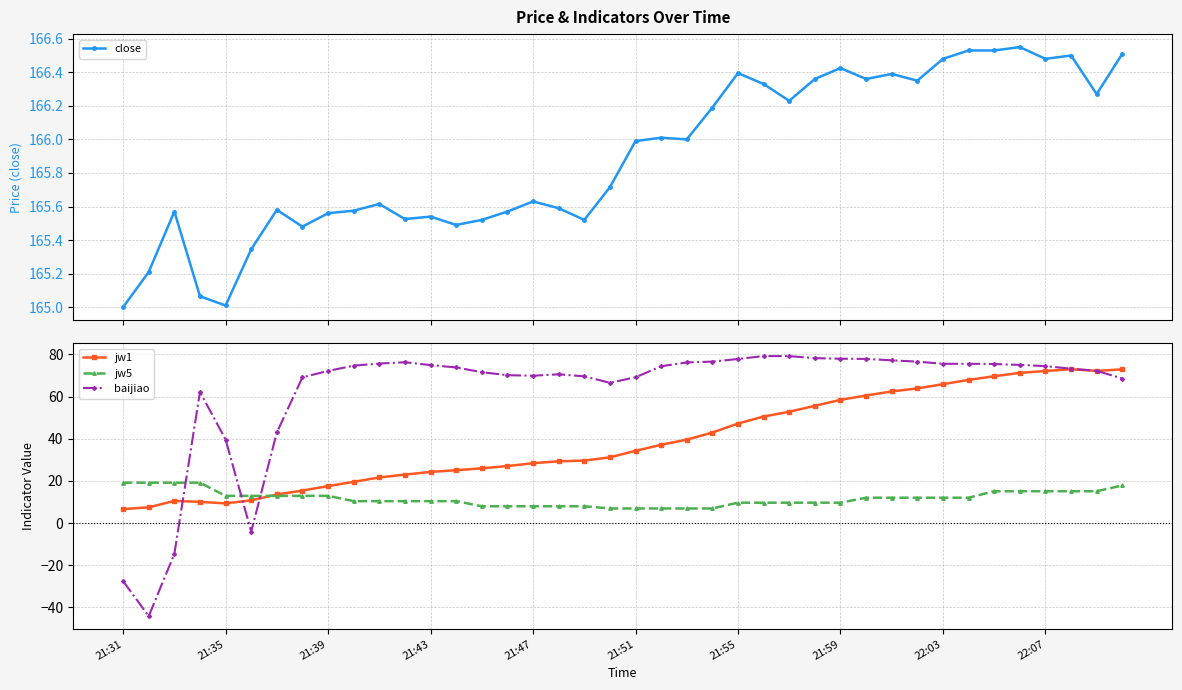

Which series has the largest total across all categories?

close